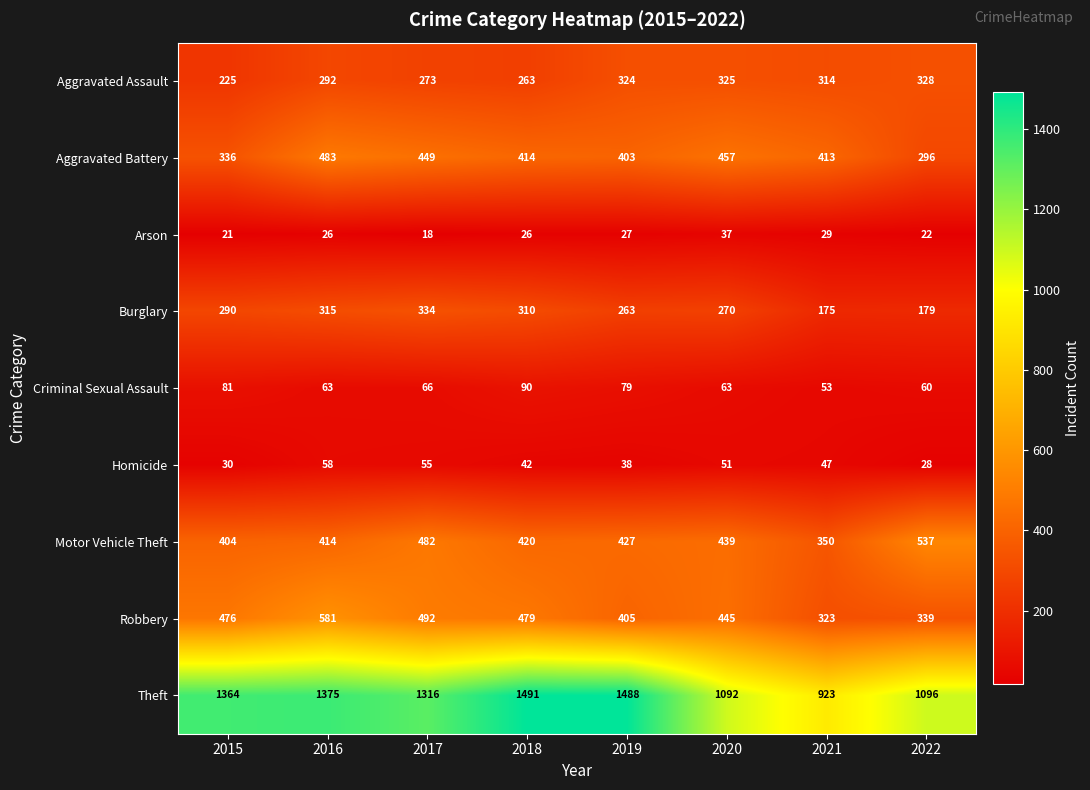

What is the smallest value displayed?

18